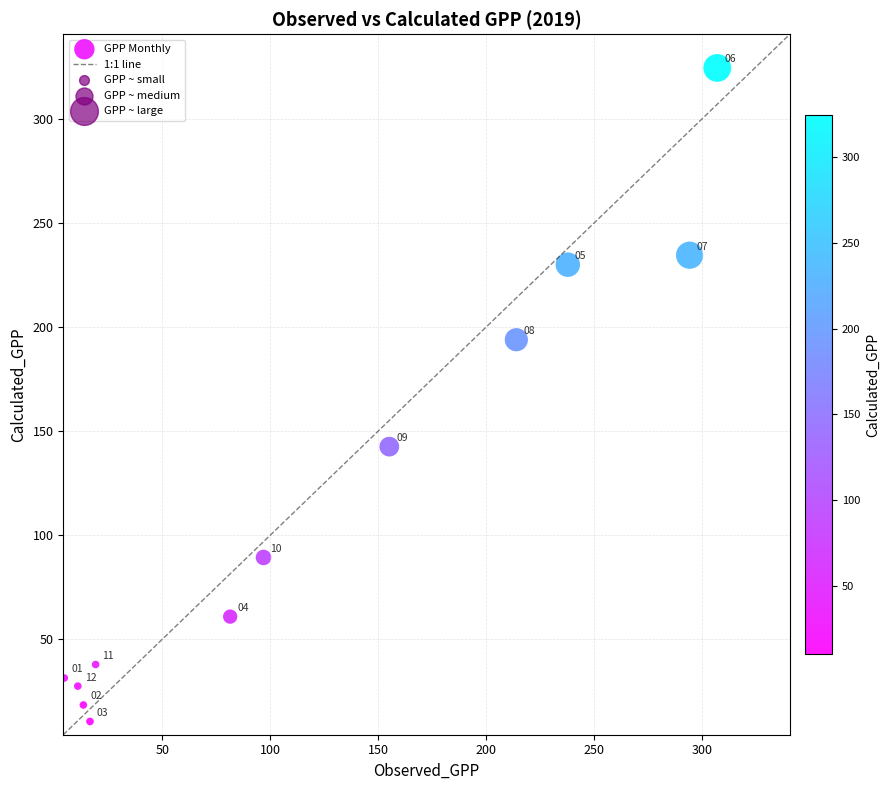

What Y value in the scatter plot is closest to 167?

142.6